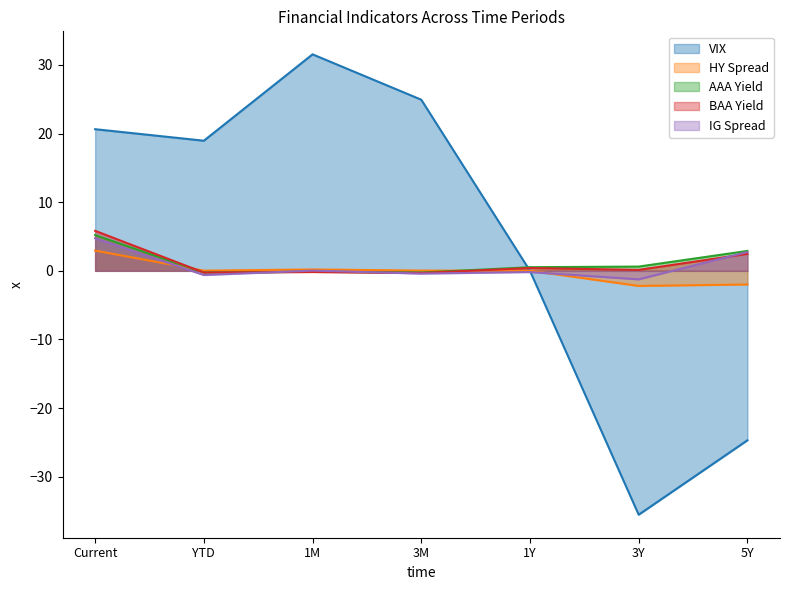

After their last crossing, which series has the higher values: HY Spread or IG Spread?

IG Spread